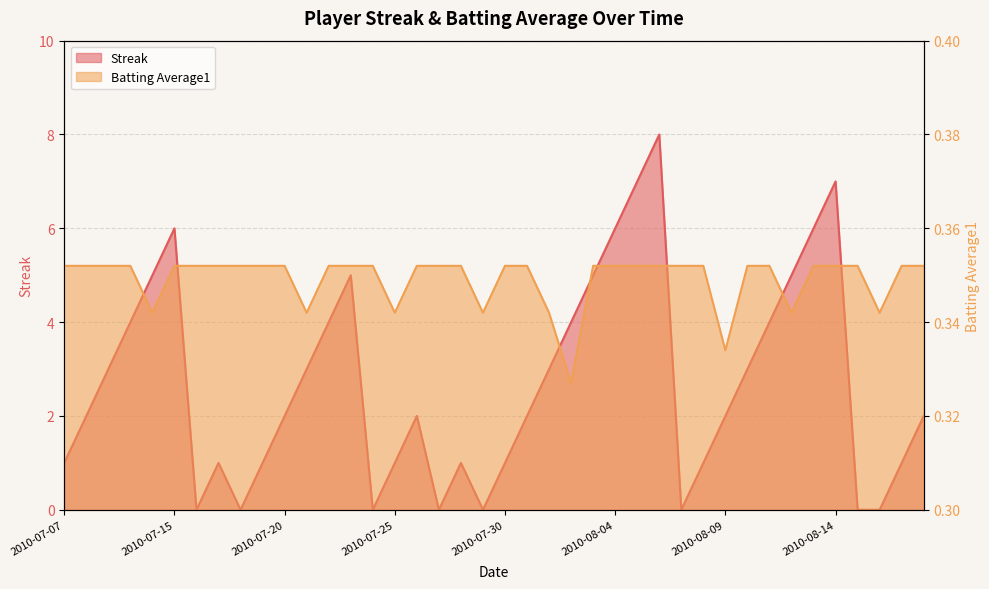

Where is Batting Average1 nearest to the value 0?

2010-08-02